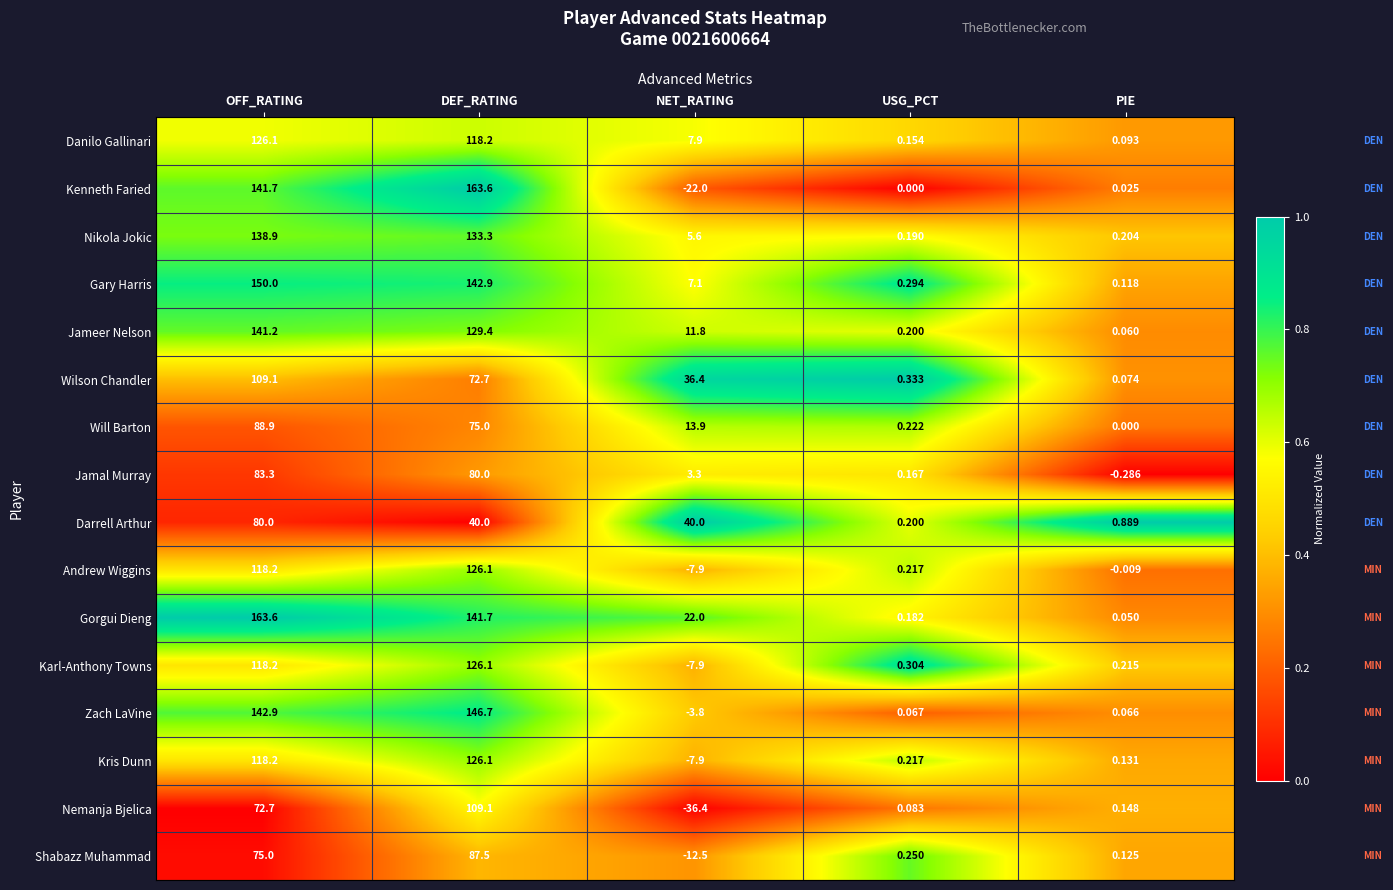

How many categories are shown in the chart?

5